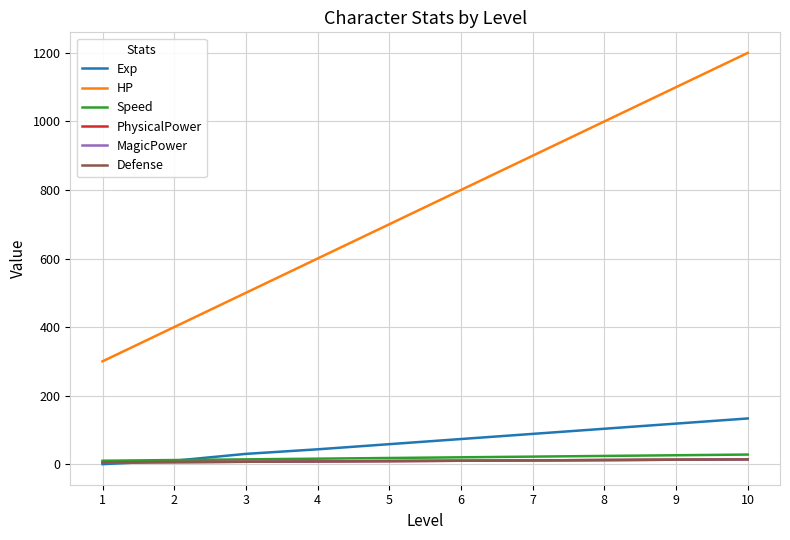

The value of Defense at 4 is 8.0. True or false?

True